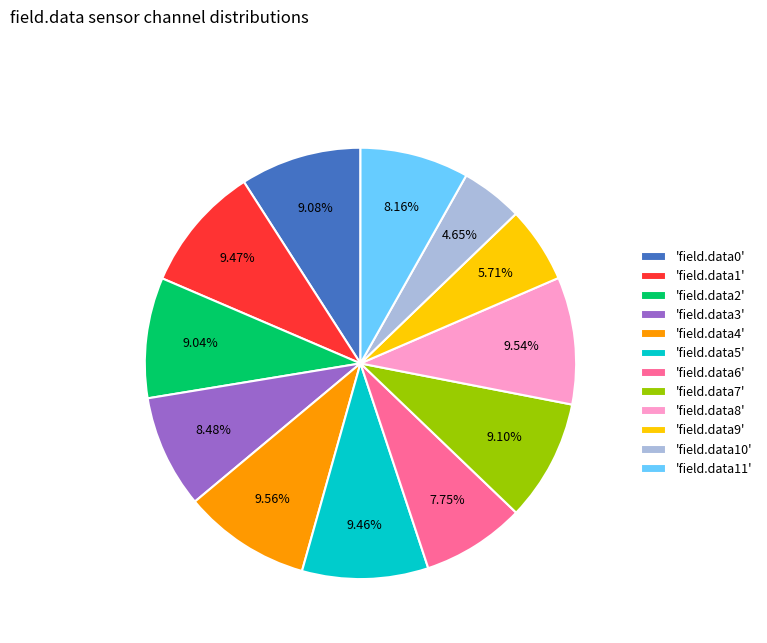

Is there a majority slice in this chart?

No